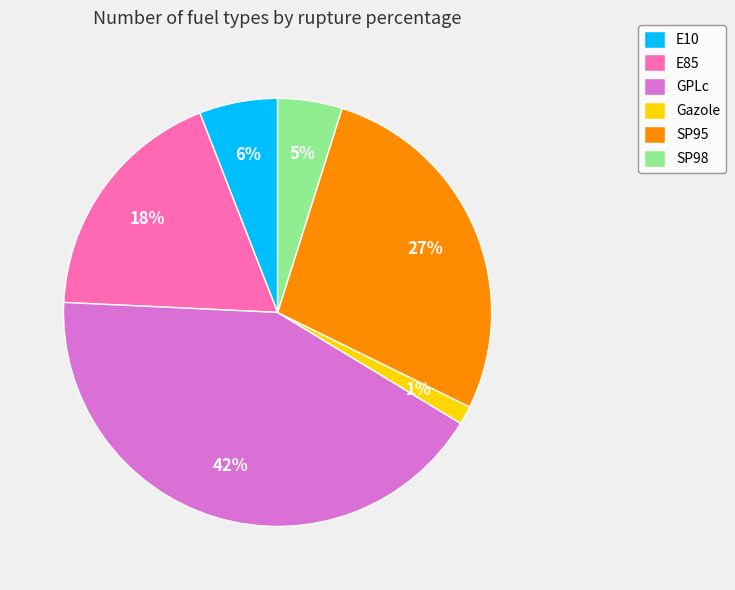

Which category has the smallest portion of the pie?

Gazole